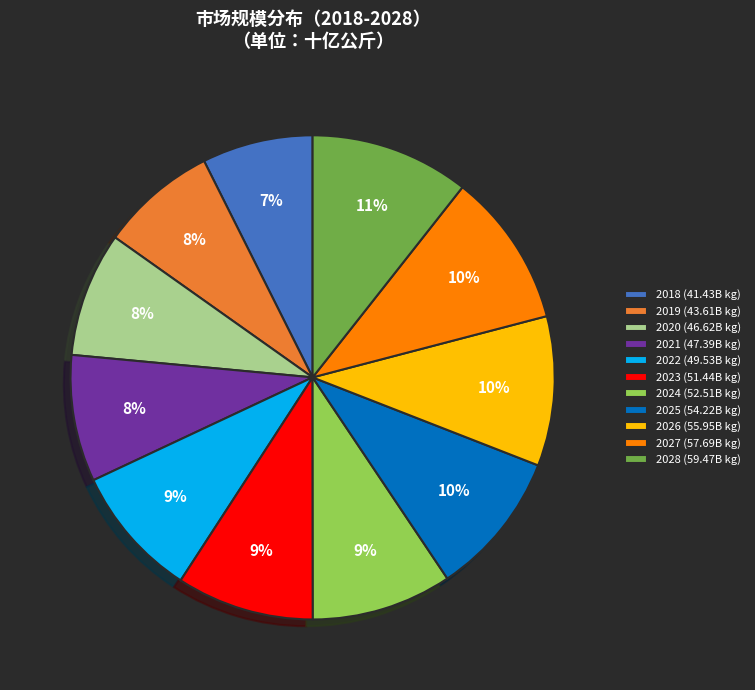

Combined, do 2023 (51.44B kg) and 2025 (54.22B kg) account for over 50%?

No